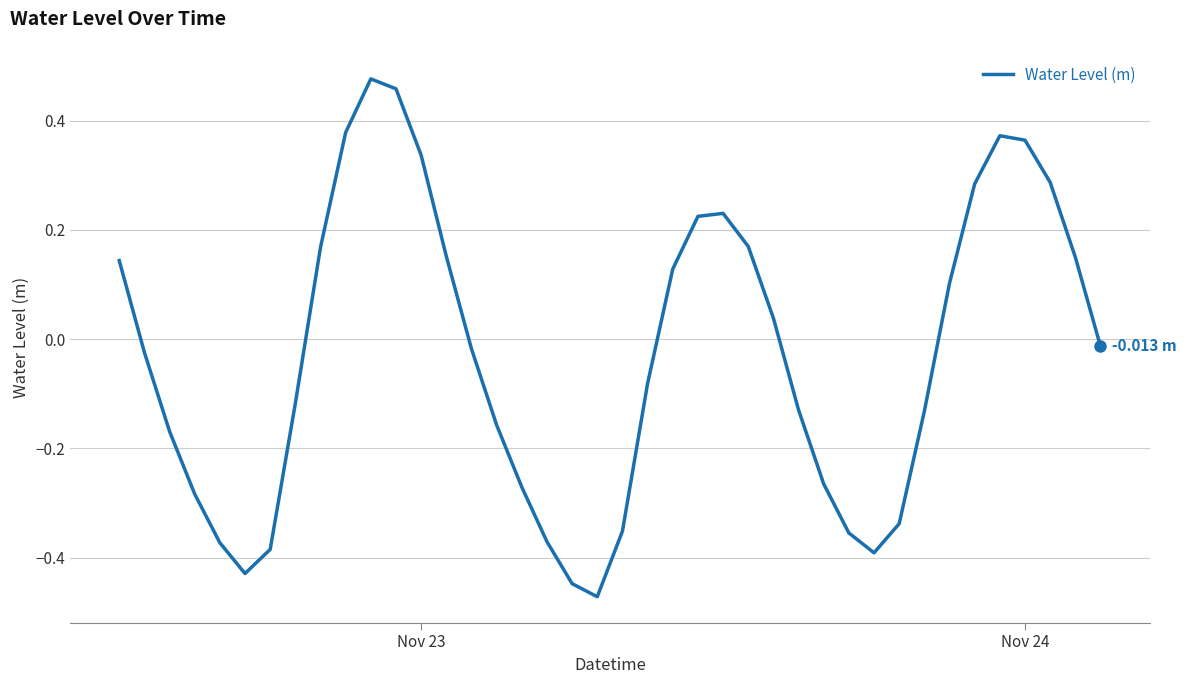

How many distinct data groups are displayed?

1